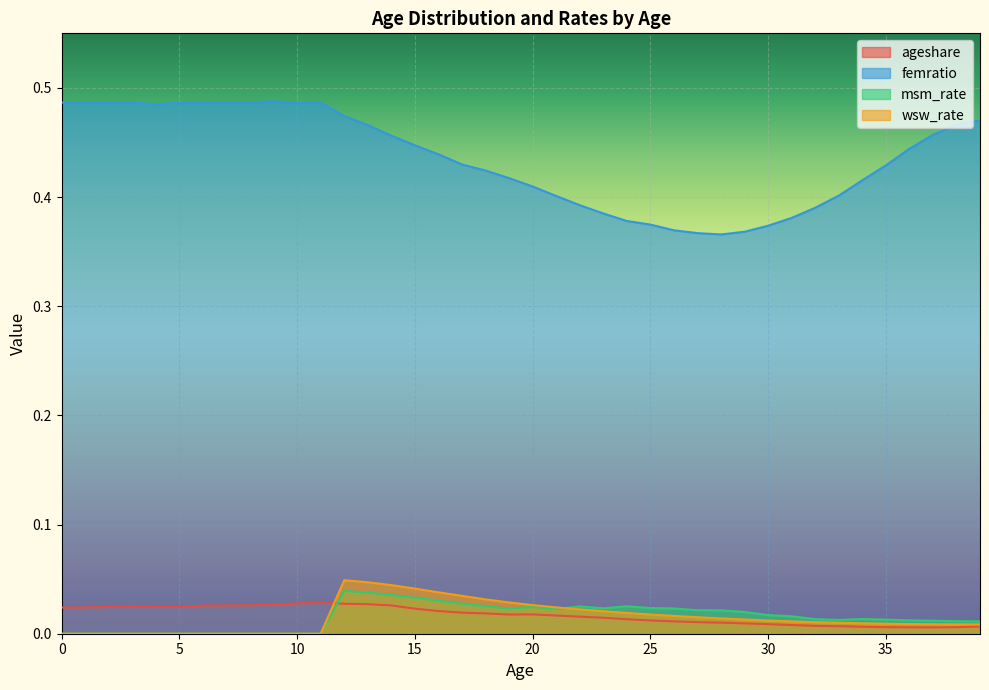

List the labels in order of ageshare value, smallest first.

37, 36, 38, 35, 34, 39, 33, 32, 31, 30, 29, 28, 27, 26, 25, 24, 23, 22, 21, 19, 20, 18, 17, 16, 15, 0, 1, 4, 2, 5, 3, 6, 7, 14, 8, 9, 13, 12, 10, 11